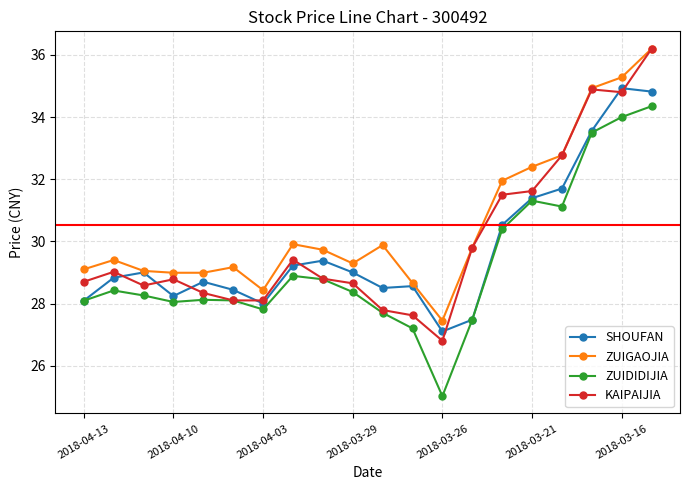

What is the maximum value shown in the chart?

36.2